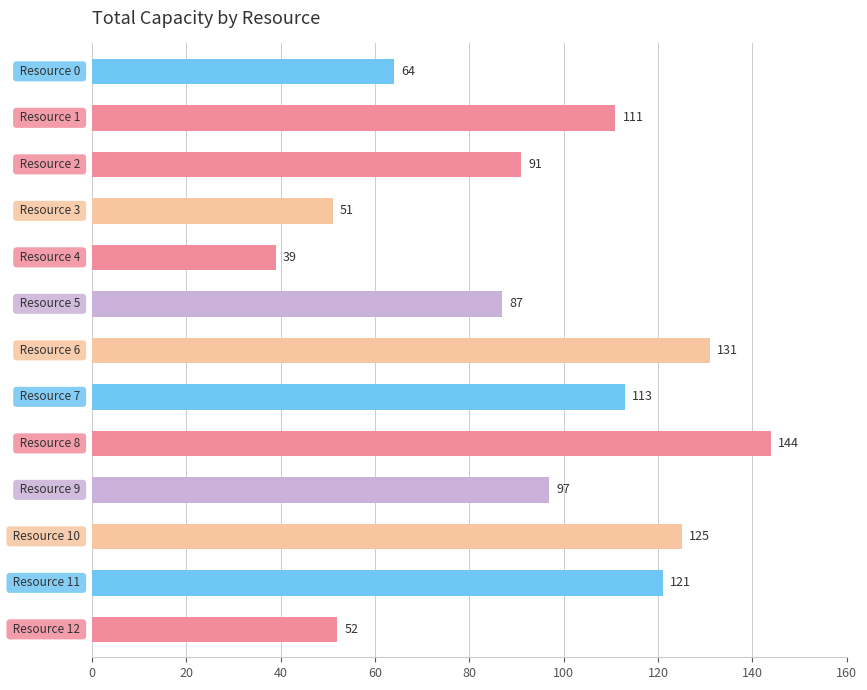

What is the sum of all values?

1226